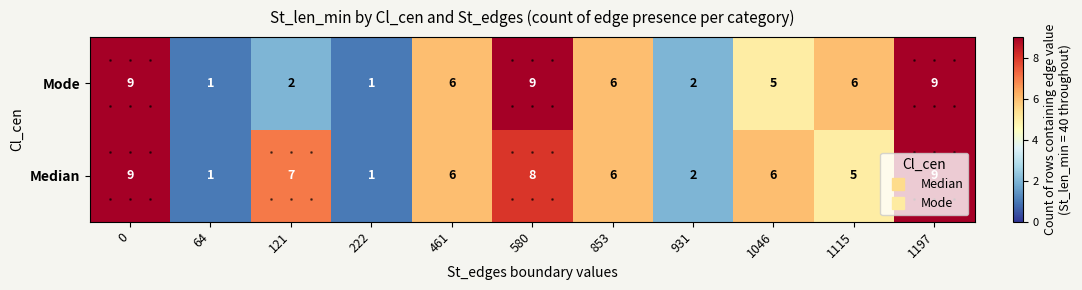

True or false: Median has a value of 3 at 121.

False